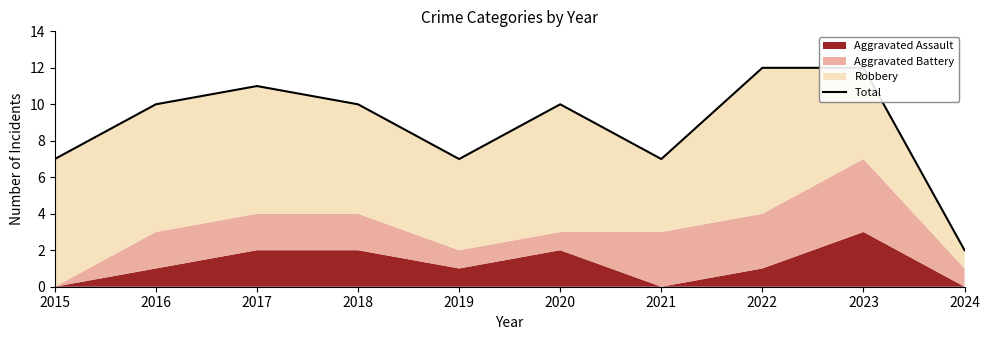

What is the value of the 7th point from the left?

7